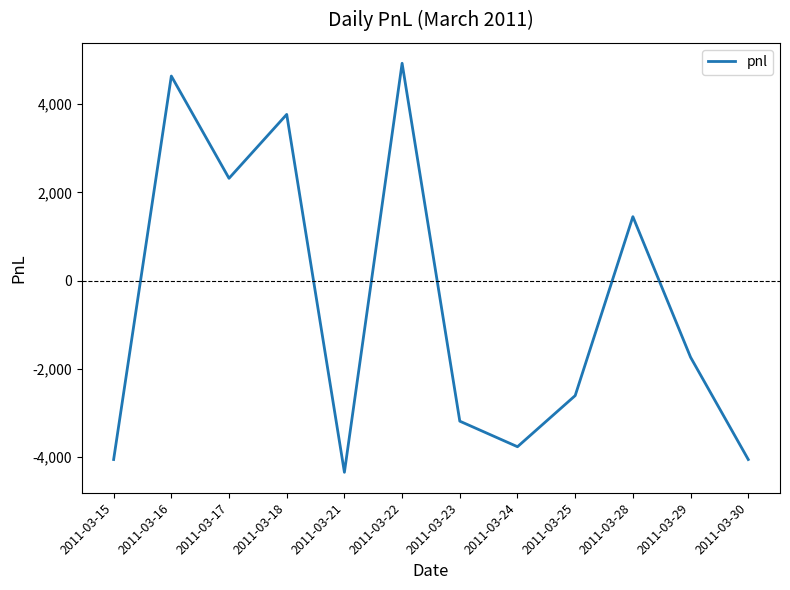

What is the change in value from 2011-03-22 to 2011-03-25?

-7540